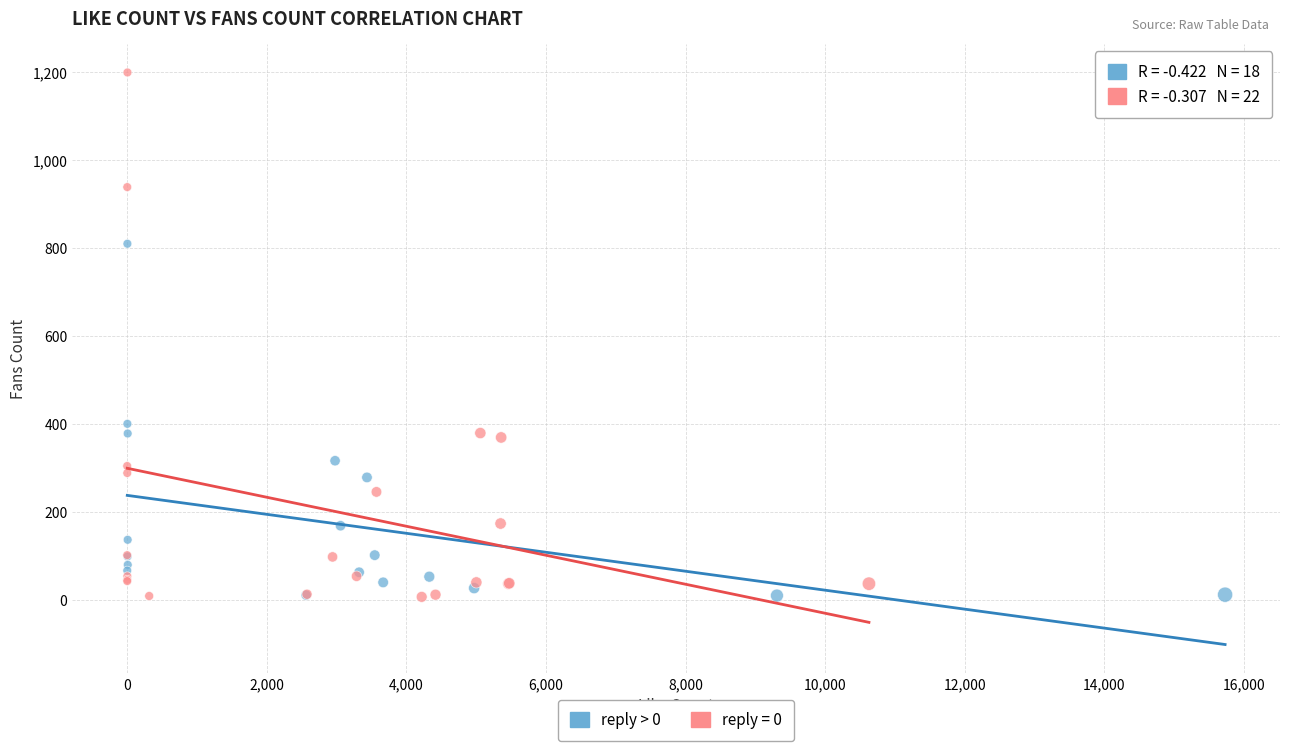

Which series has the widest spread of Y values?

reply = 0